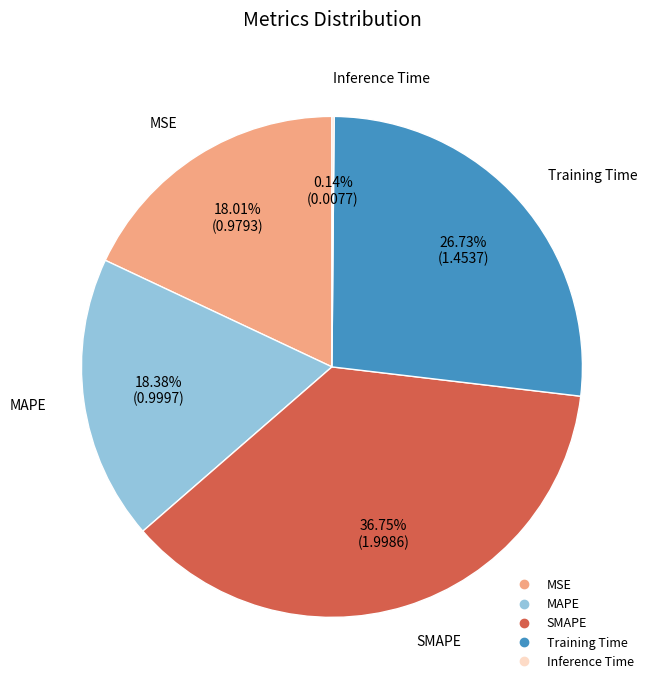

What percentage is NOT represented by MAPE?

81.6%